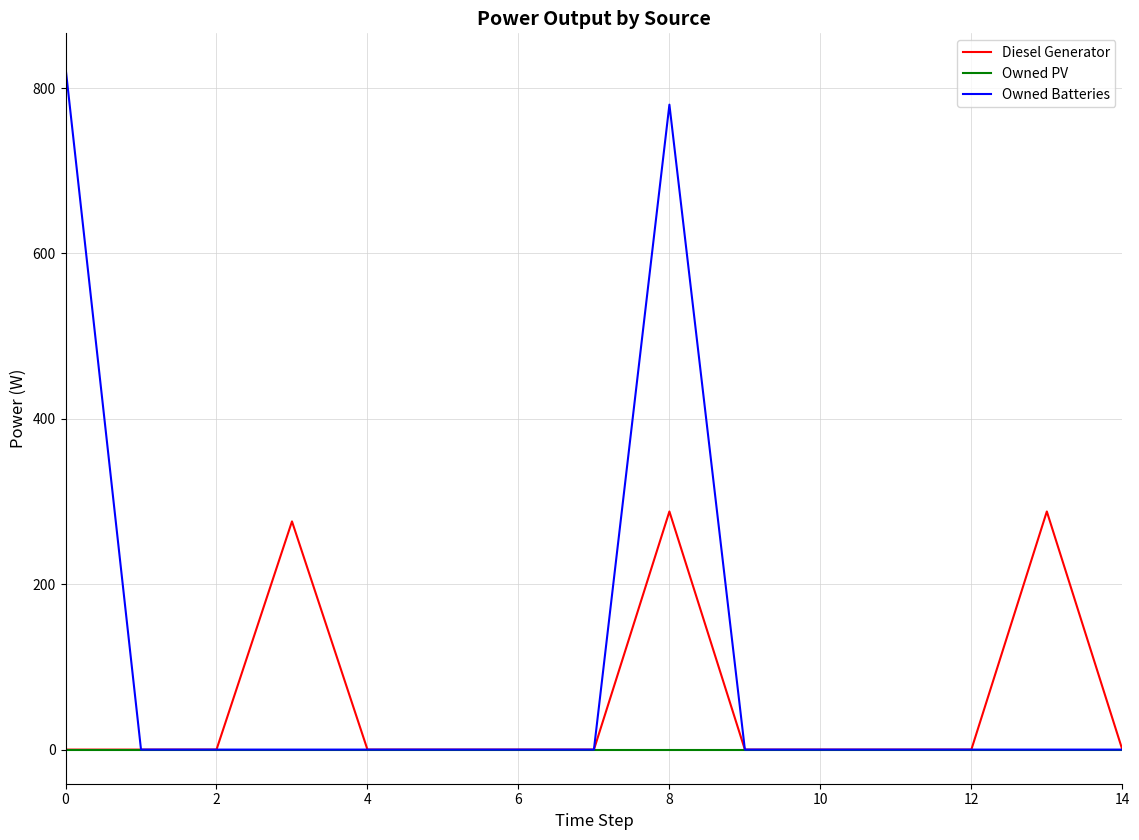

Which series has the largest range (max minus min)?

Owned Batteries